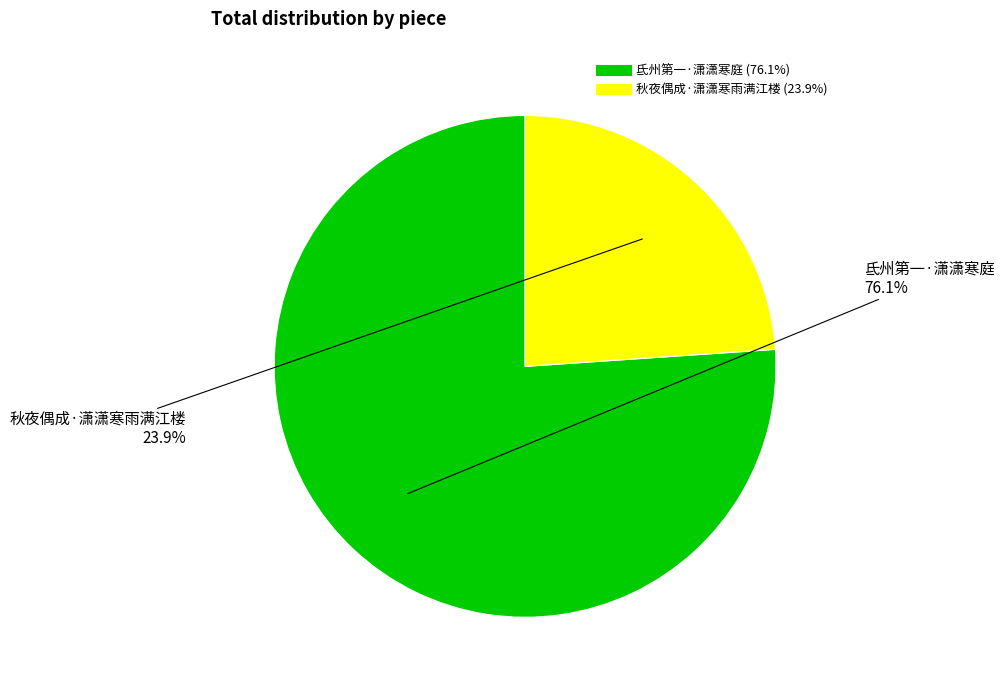

How many slices are in this pie chart?

2